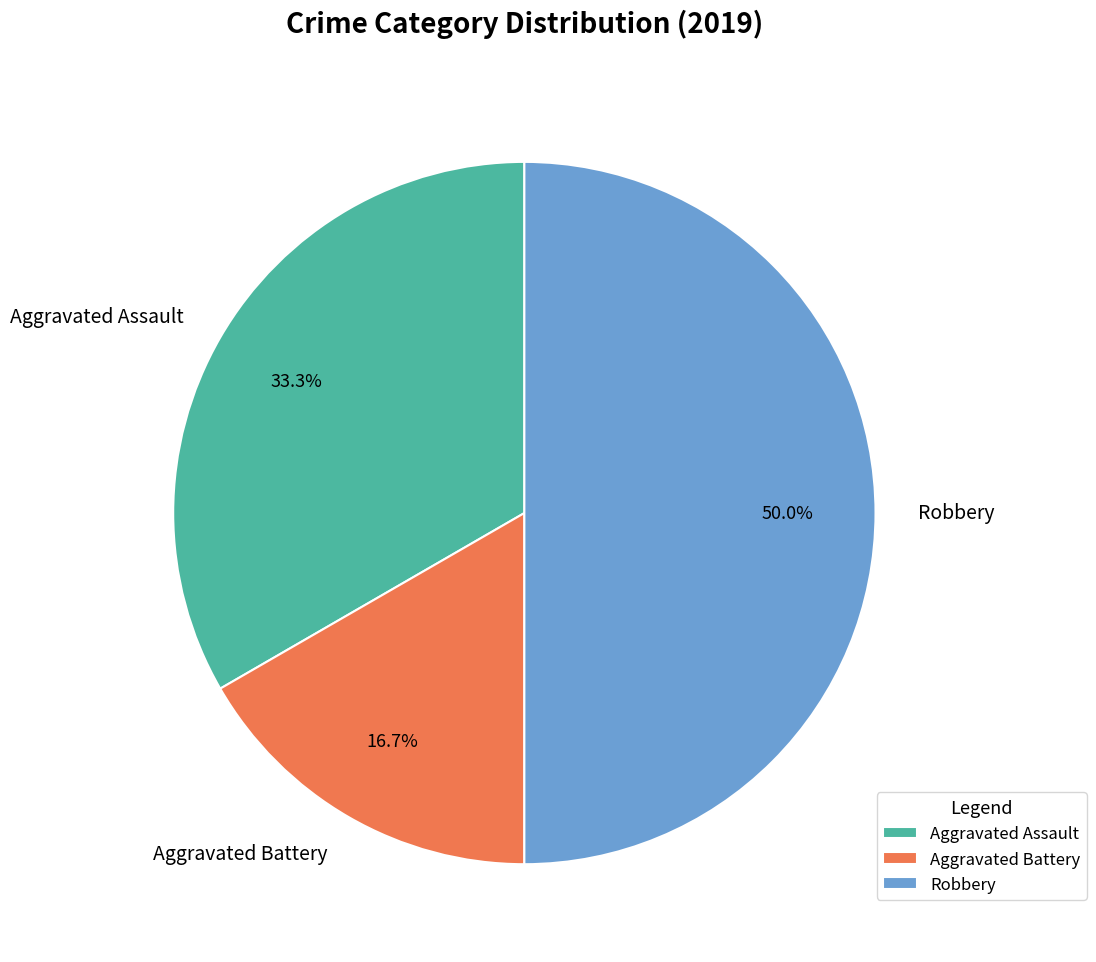

What is the smallest slice in the pie chart?

Aggravated Battery